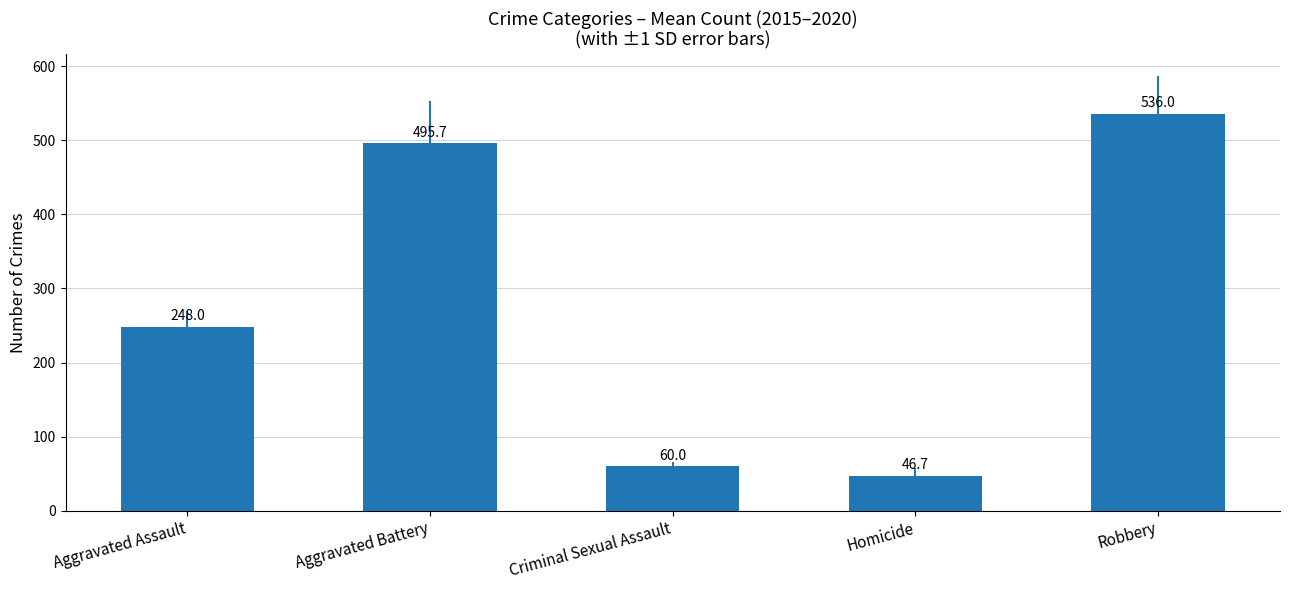

The value at Homicide is 46.7. True or false?

True